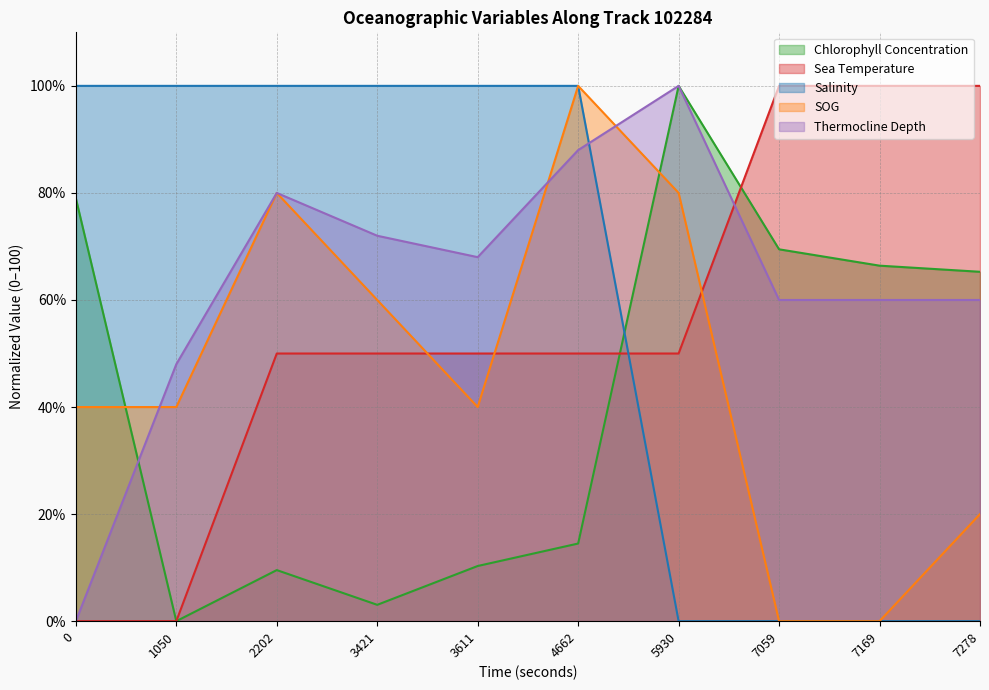

Which series ends up on top after the final intersection of Salinity and Sea Temperature?

Sea Temperature